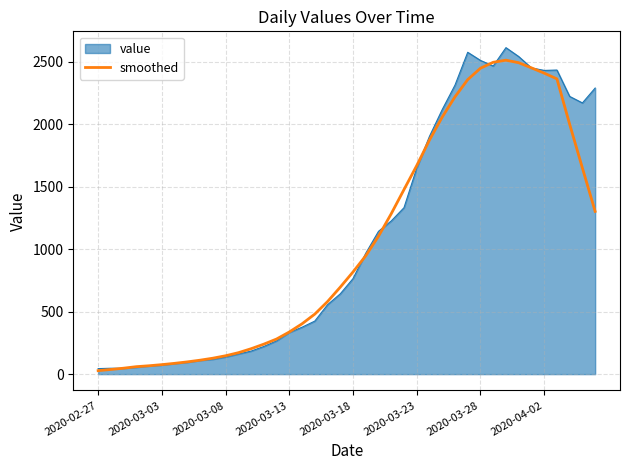

How many lines are shown in the chart?

2